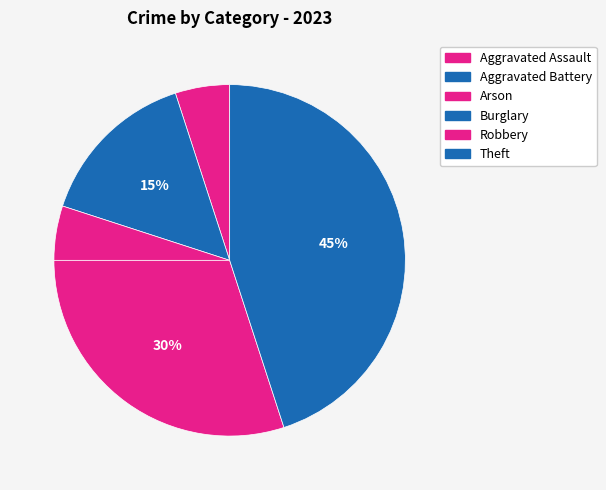

Which slice is the smallest?

Burglary